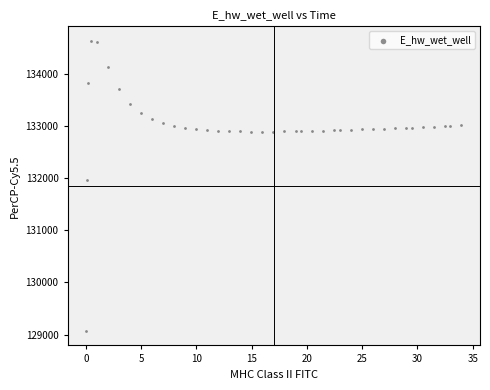

What Y value in the scatter plot is closest to 131849?

131970.0